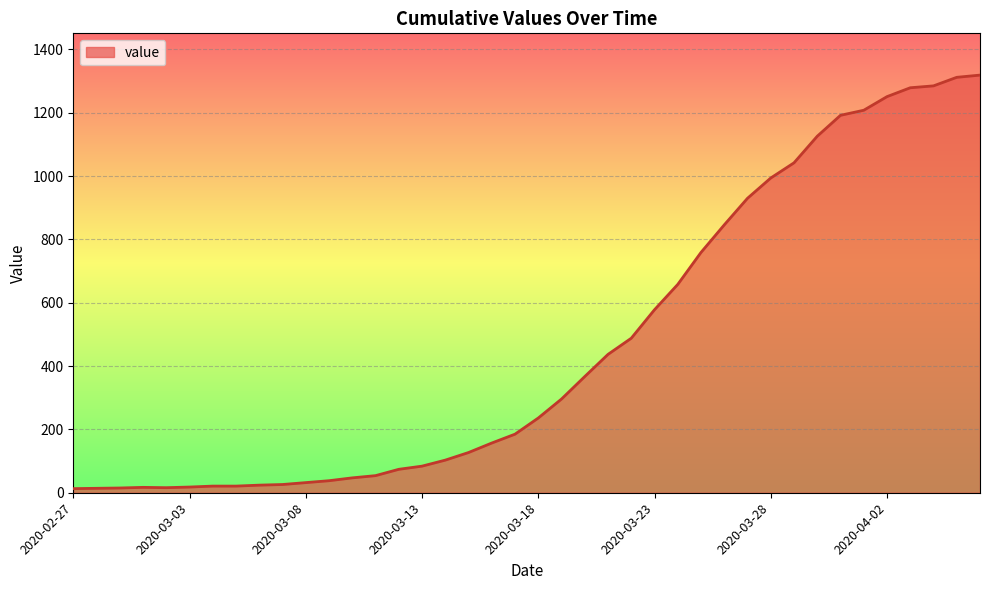

What is the difference between the maximum and minimum values?

1306